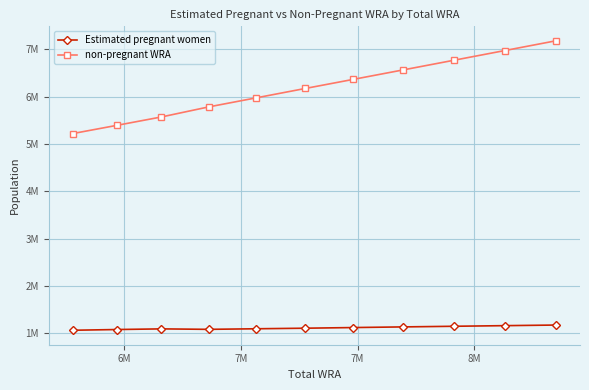

What are all the series names shown in the legend?

Estimated pregnant women, non-pregnant WRA